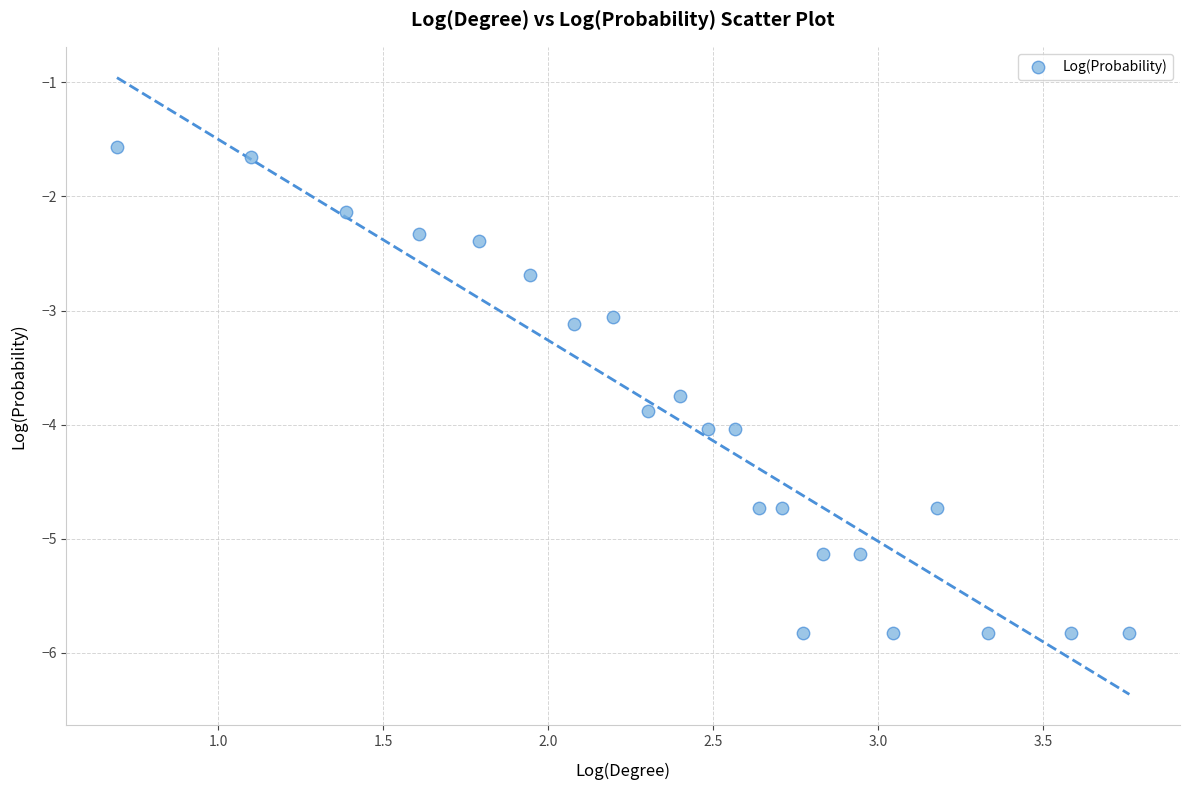

What is the range of X values (max minus min)?

3.1